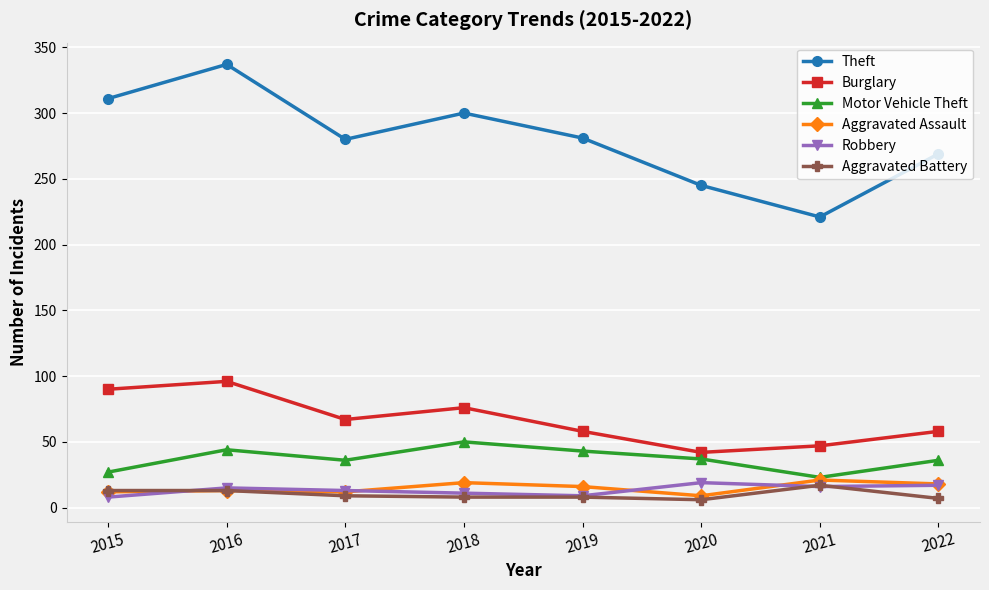

How many values in the Robbery series are below 15?

4